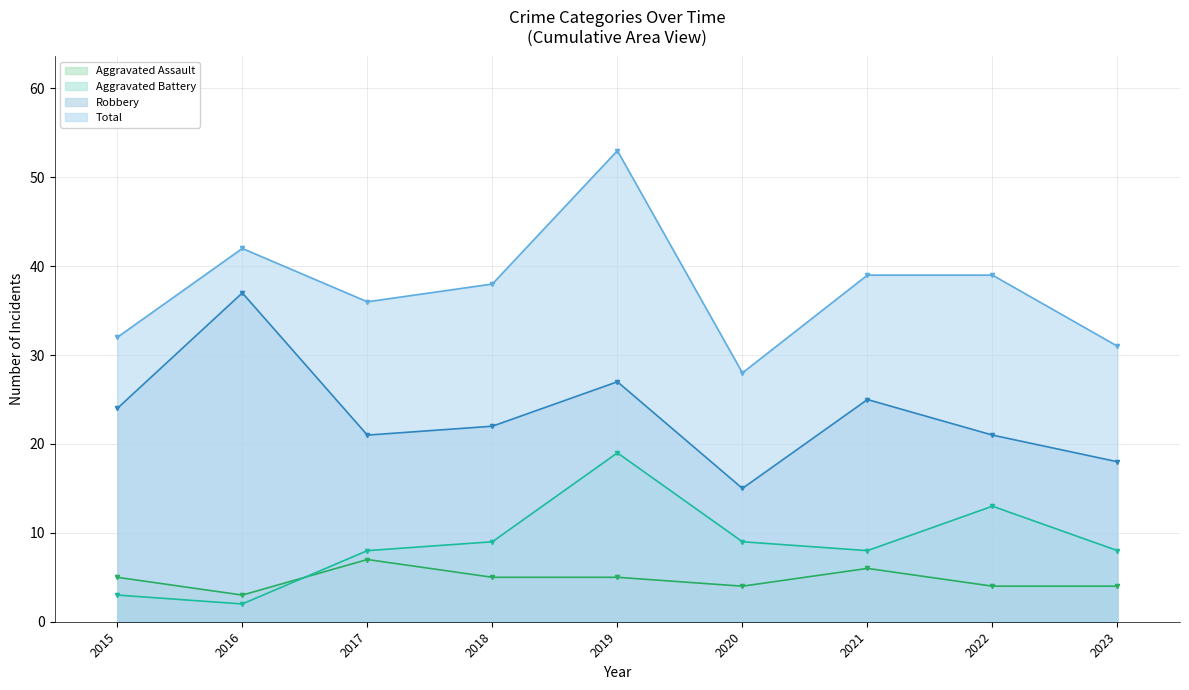

Is the value of Aggravated Battery at 2018 greater than the value of Aggravated Assault at 2018?

Yes